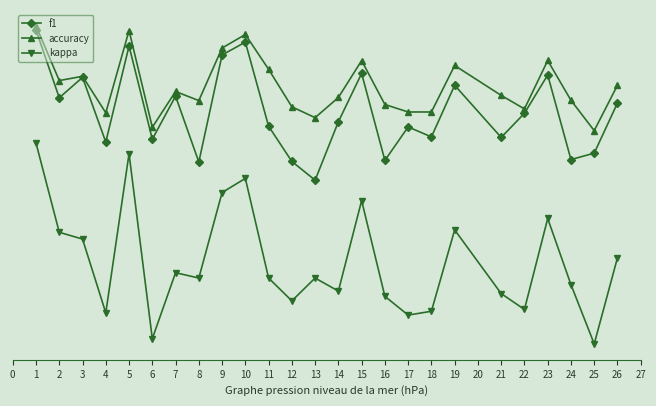

Is this an area chart (filled region under the line)?

No